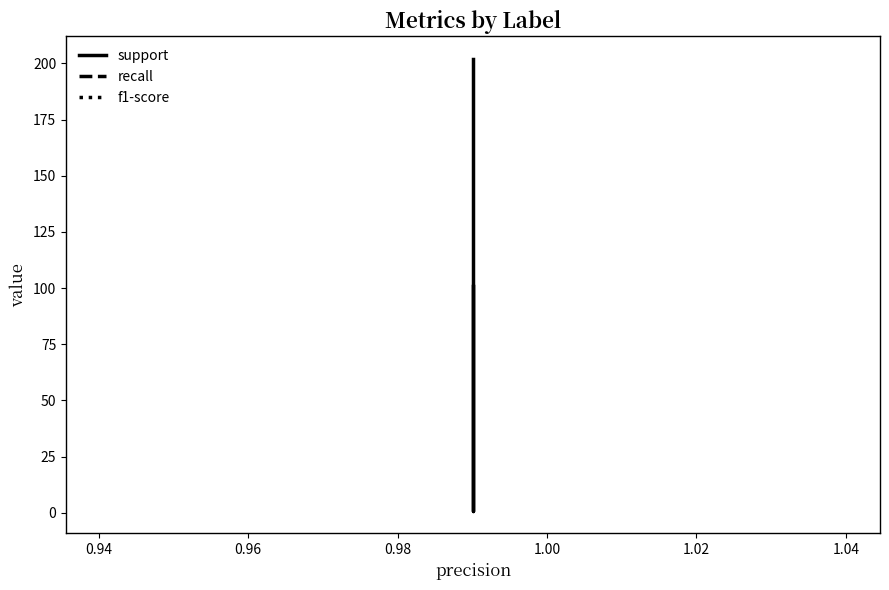

How many lines are shown in the chart?

3